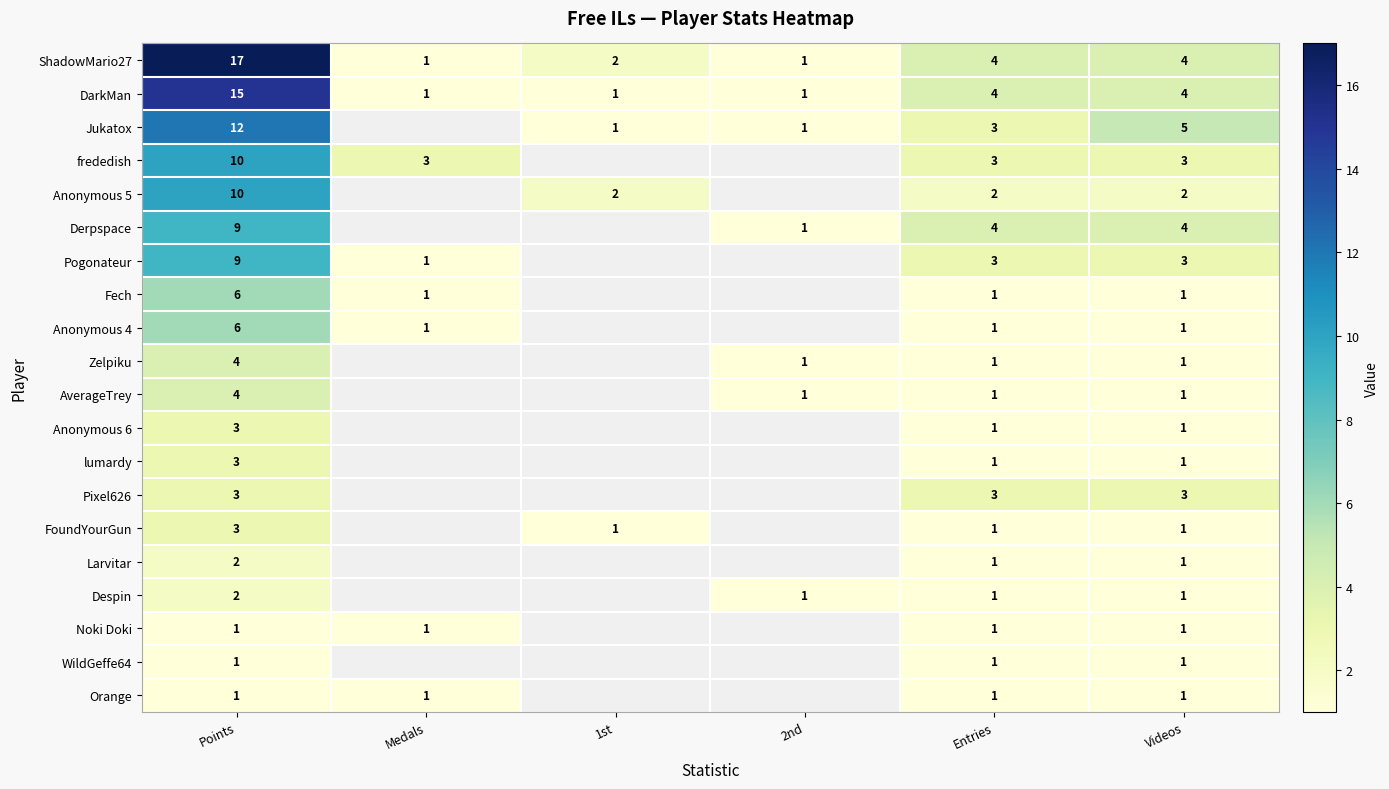

Which category has the highest value across all series?

Points